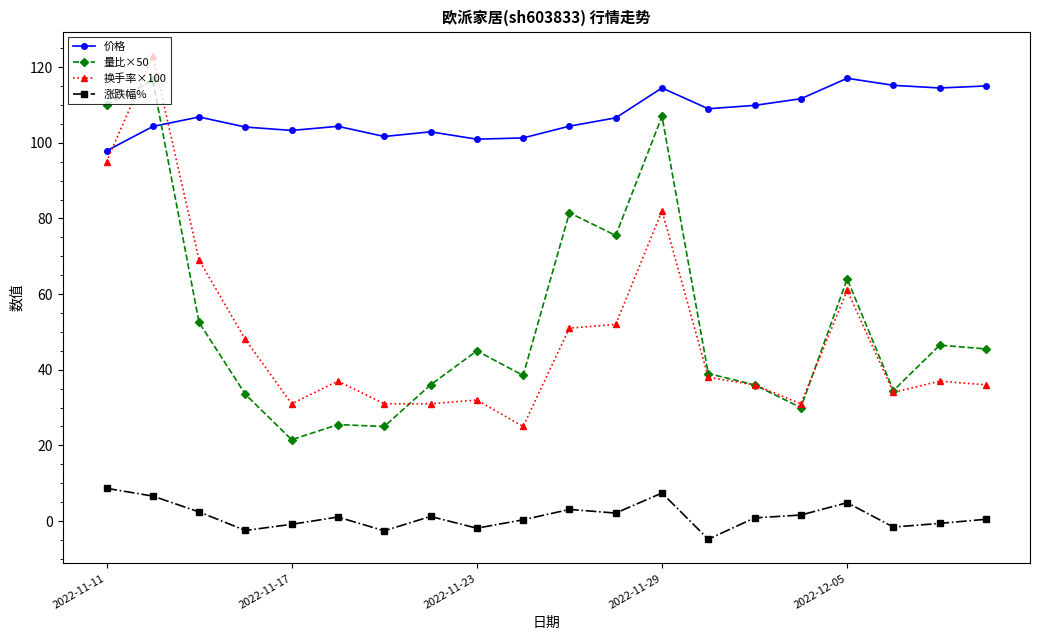

What is the value of the 换手率×100 point at the 5th from the left?

31.0